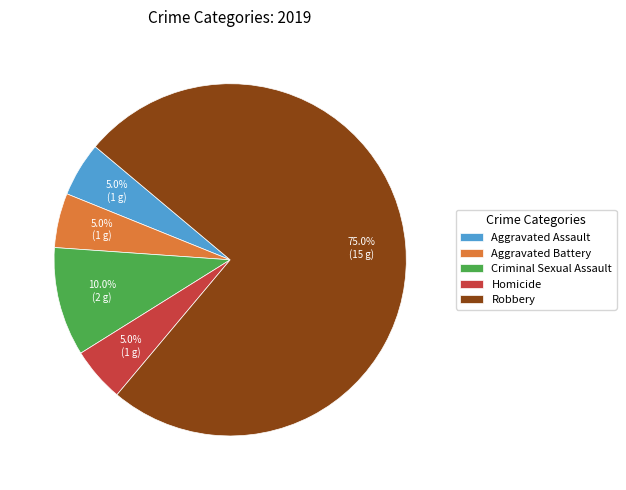

What is the ratio of the value at Aggravated Assault to the value at Aggravated Battery?

1.0